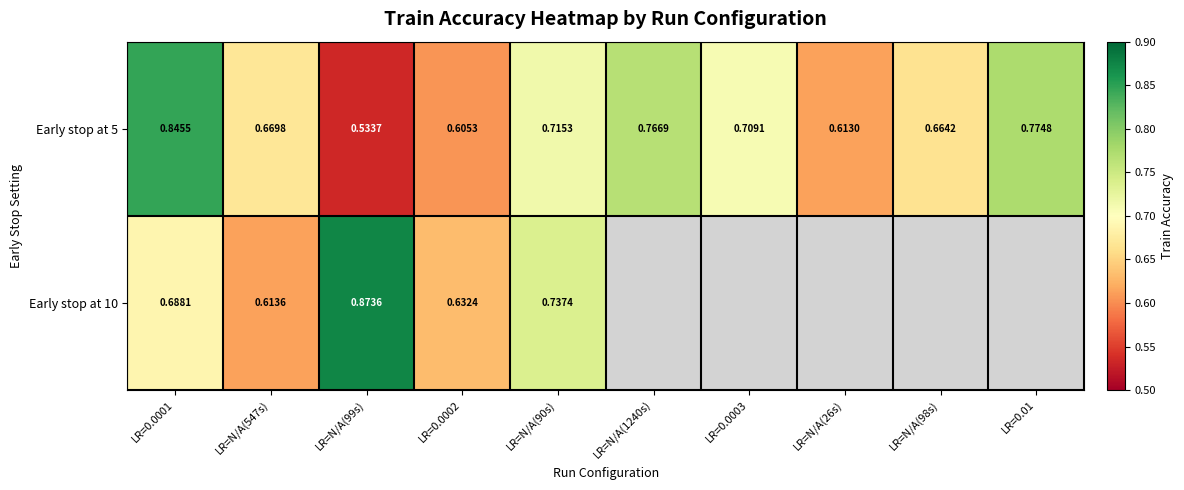

What is the sum of the Early stop at 5 values at LR=0.0003 and LR=N/A(90s)?

1.4